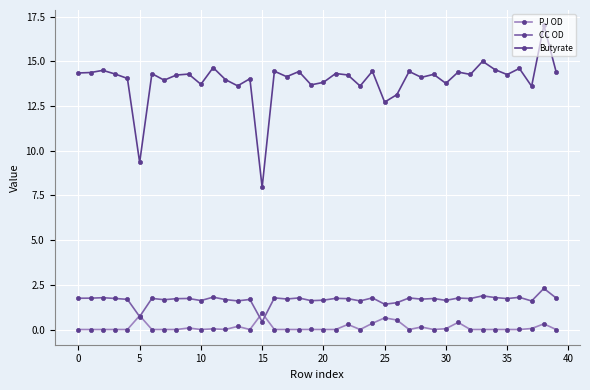

What is the maximum value for Butyrate?

17.0